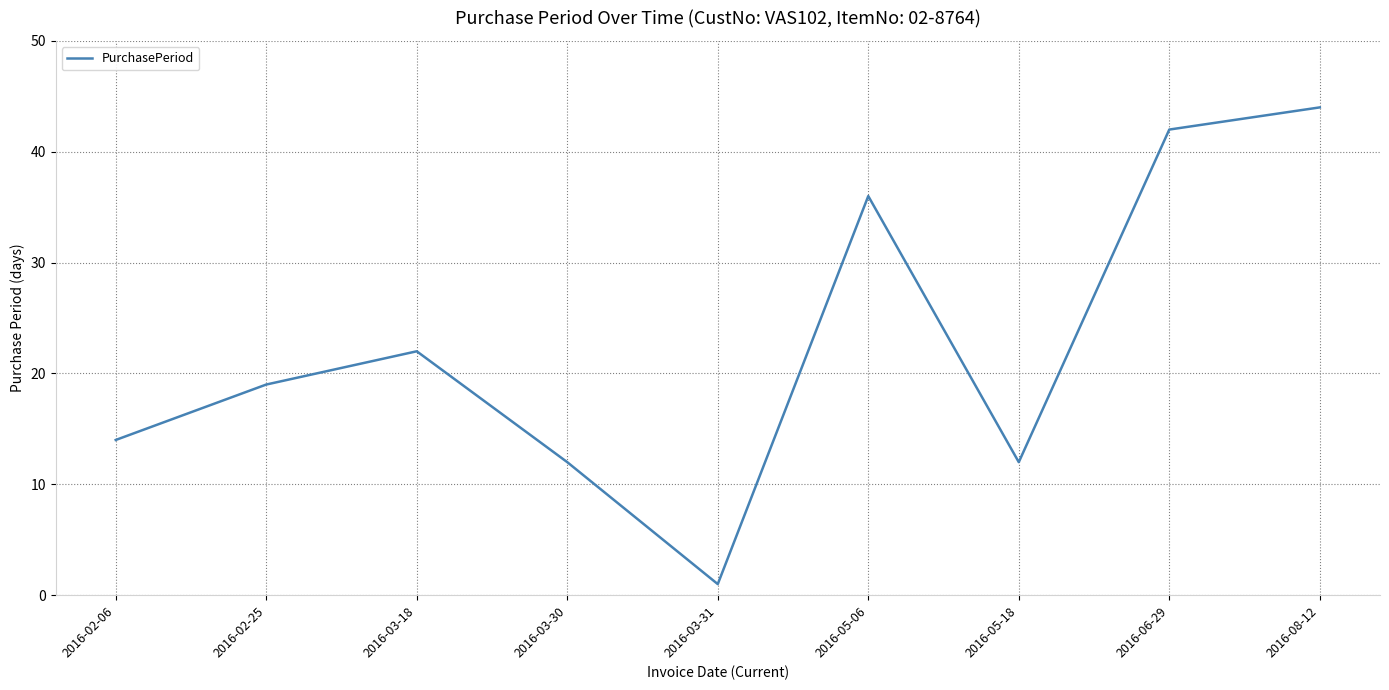

True or false: the data shows 30 at 2016-02-25.

False